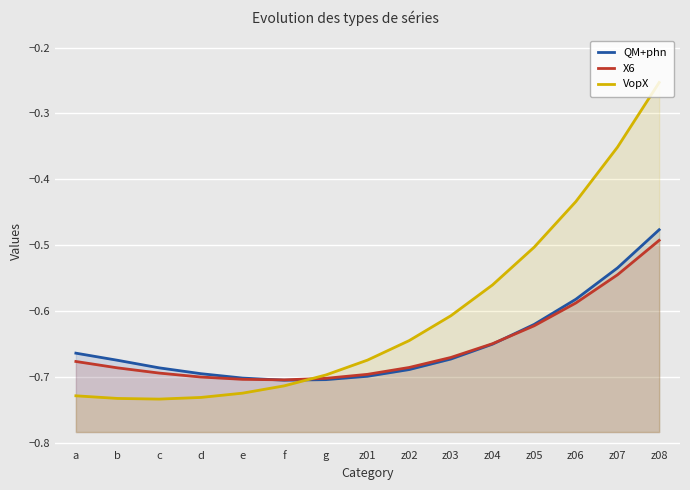

Reading left to right, list all the values displayed in this chart.

QM+phn: -0.7	-0.7	-0.7	-0.7	-0.7	-0.7	-0.7	-0.7	-0.7	-0.7	-0.7	-0.6	-0.6	-0.5	-0.5
X6: -0.7	-0.7	-0.7	-0.7	-0.7	-0.7	-0.7	-0.7	-0.7	-0.7	-0.6	-0.6	-0.6	-0.5	-0.5
VopX: -0.7	-0.7	-0.7	-0.7	-0.7	-0.7	-0.7	-0.7	-0.6	-0.6	-0.6	-0.5	-0.4	-0.4	-0.3